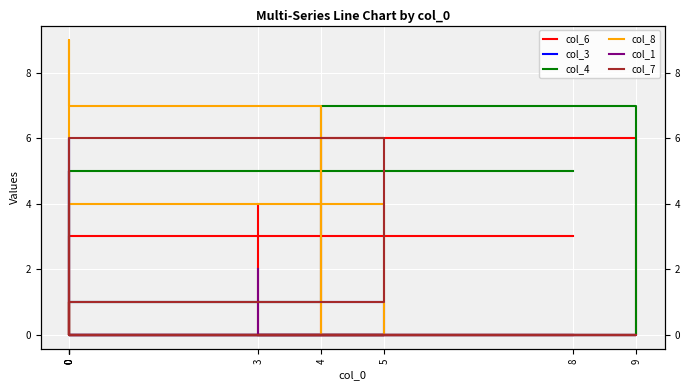

The value of col_6 at 9 is 3. True or false?

False